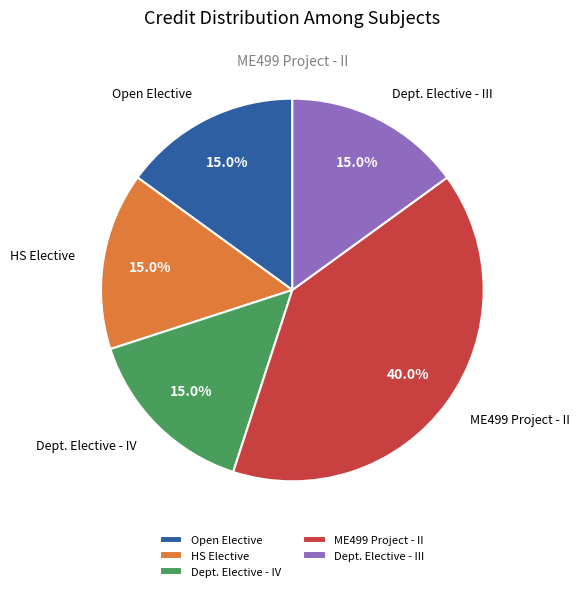

Is there a majority slice in this chart?

No